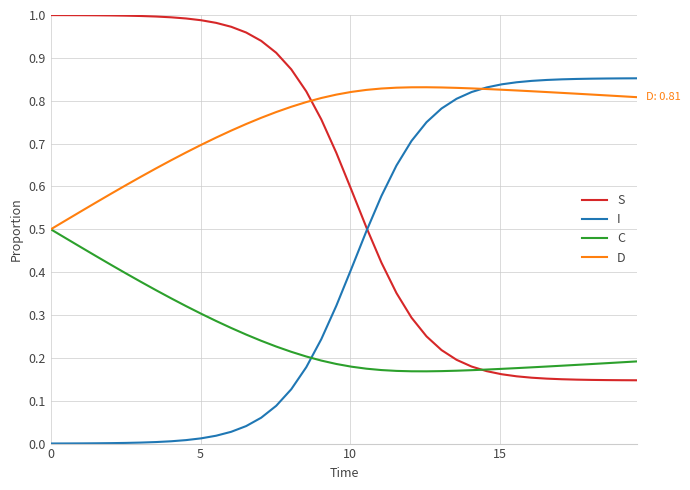

How many times do D and S cross each other?

1